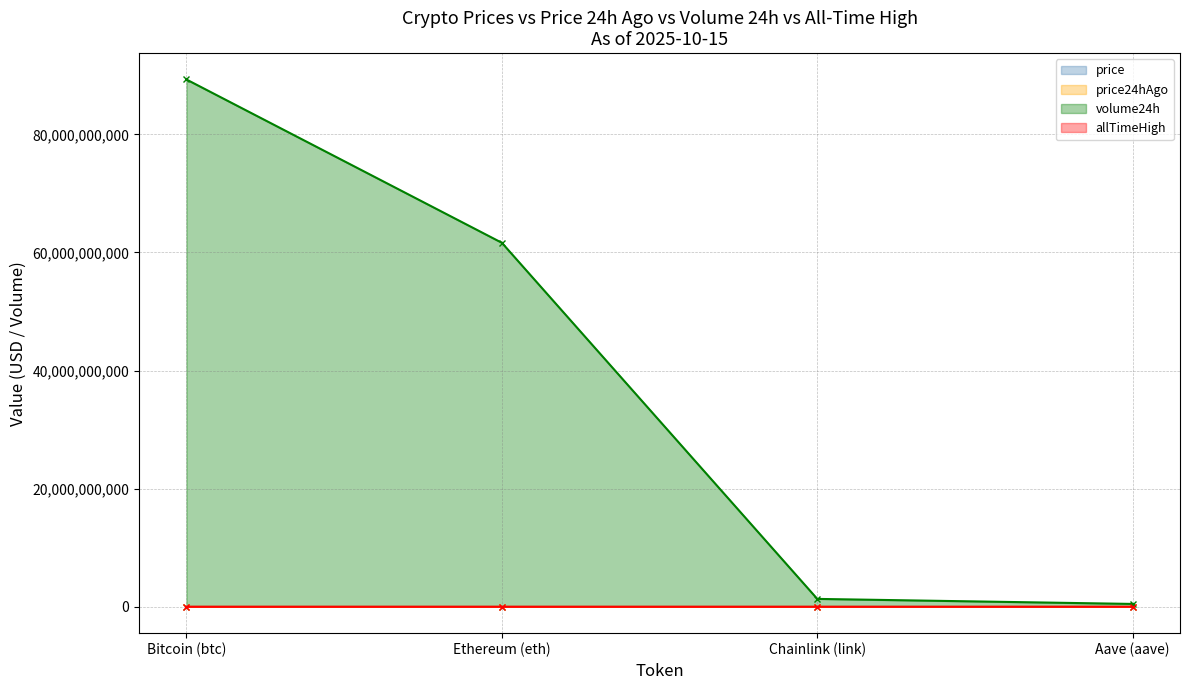

Is it true that volume24h equals 483727229.0 at Aave (aave)?

True